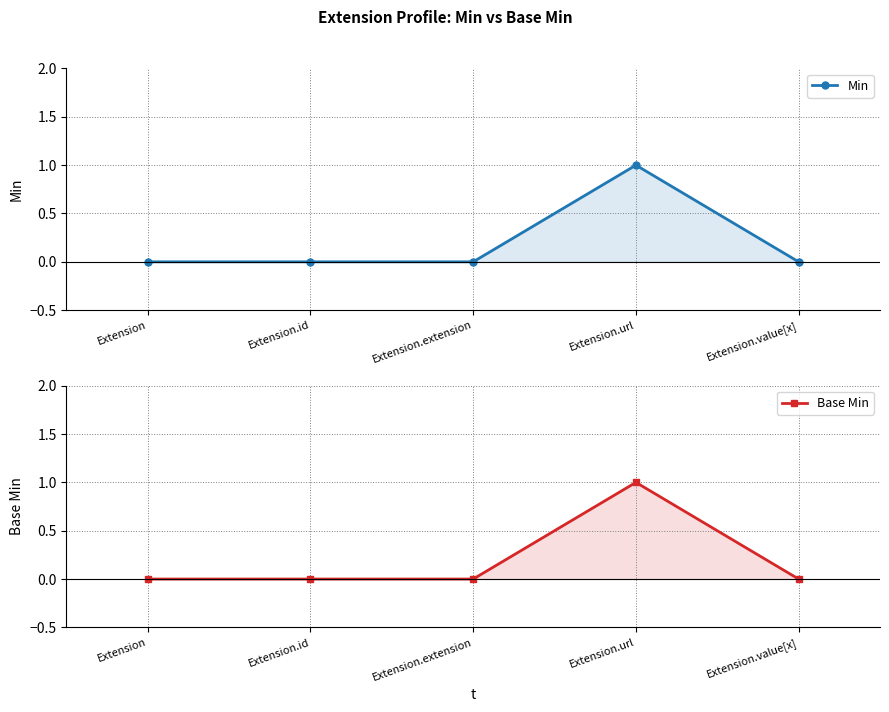

Is it true that Base Min equals 0 at Extension.url?

False